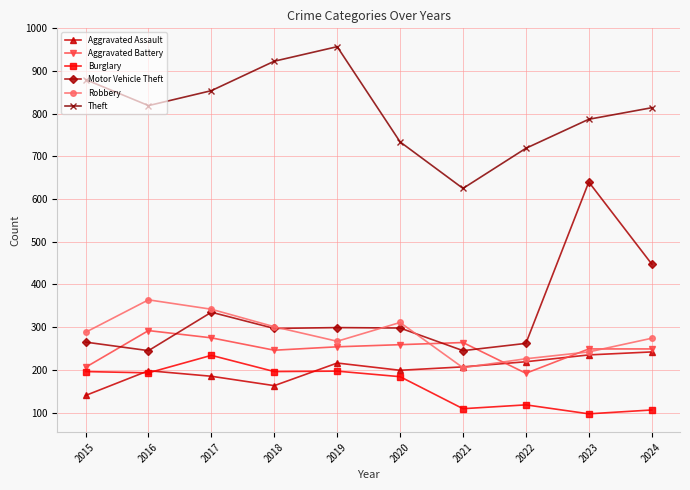

What is the smallest value displayed?

97